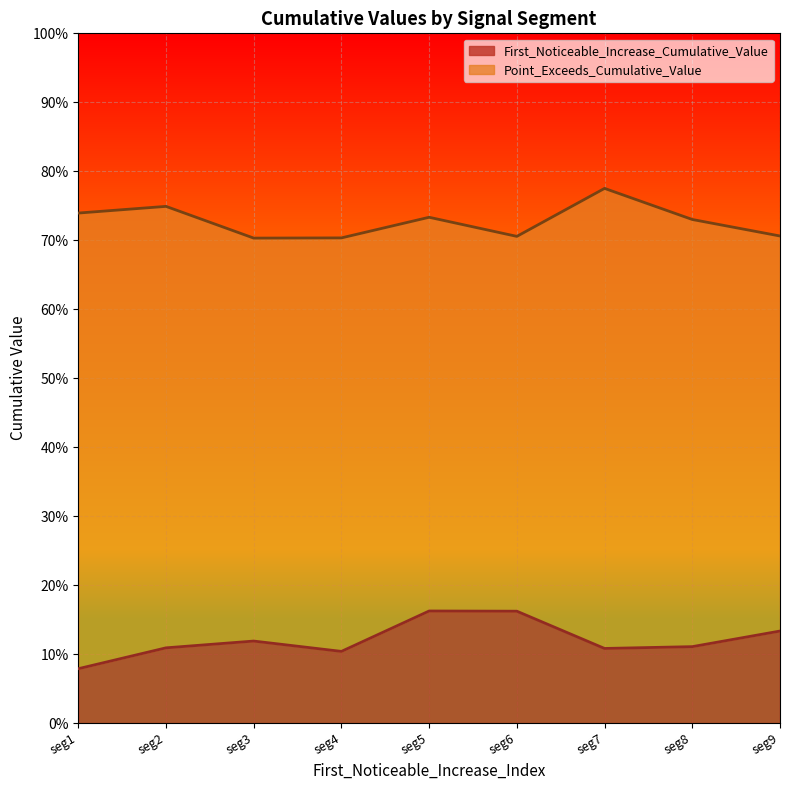

True or false: Point_Exceeds_Cumulative_Value and First_Noticeable_Increase_Cumulative_Value intersect in this chart.

False